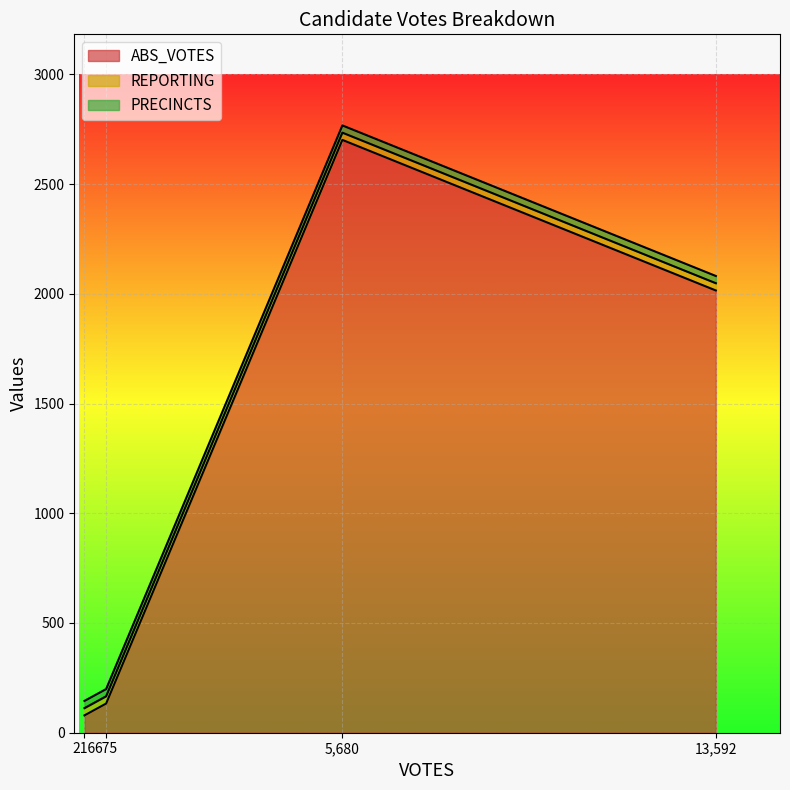

Does the chart display data point markers on the line(s)?

No